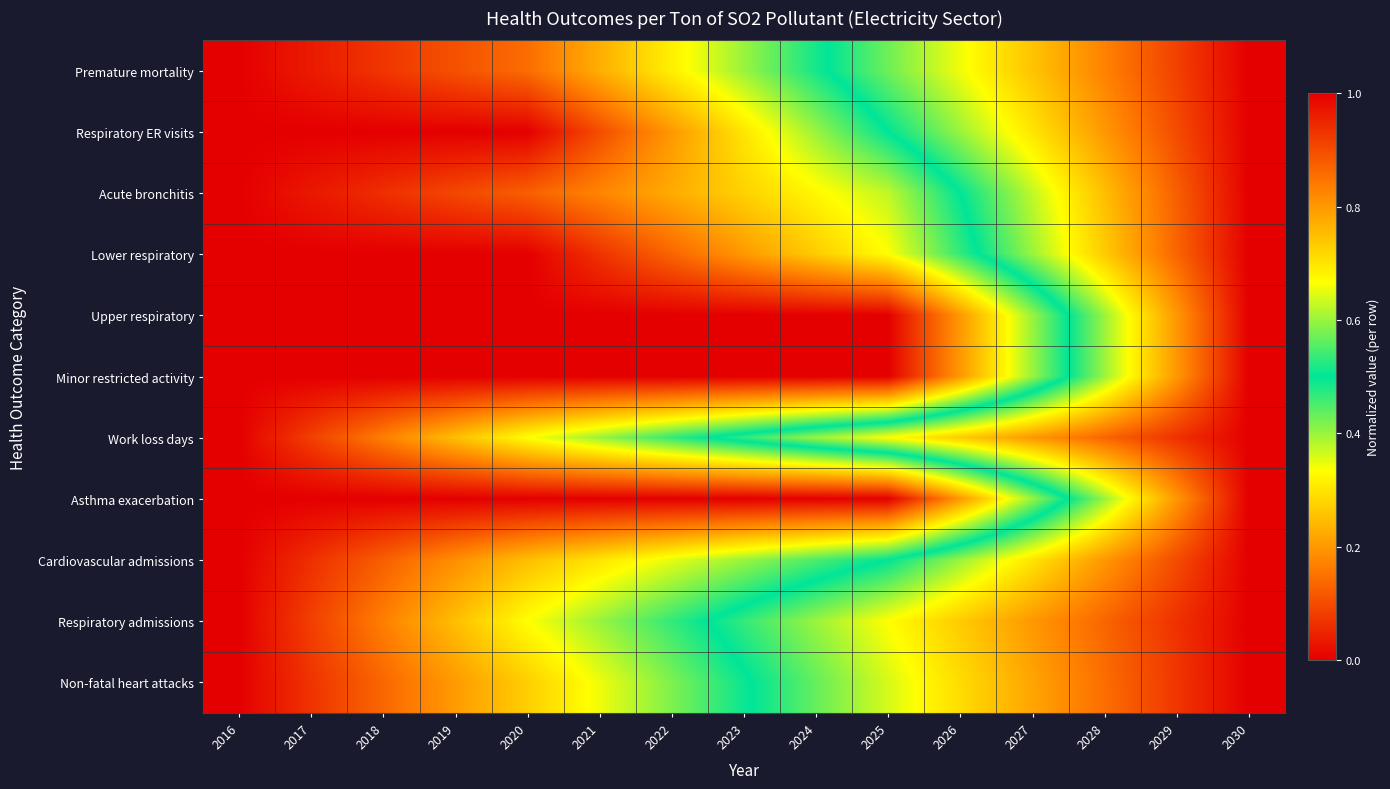

Reading left to right, what are all the values shown in this chart?

Premature mortality: 2016=0.0	2017=0.0	2018=0.1	2019=0.1	2020=0.1	2021=0.2	2022=0.3	2023=0.4	2024=0.5	2025=0.6	2026=0.7	2027=0.7	2028=0.8	2029=0.9	2030=1.0
Respiratory ER visits: 2016=0.0	2017=0.0	2018=0.0	2019=0.0	2020=0.0	2021=0.1	2022=0.2	2023=0.3	2024=0.4	2025=0.5	2026=0.6	2027=0.7	2028=0.8	2029=0.9	2030=1.0
Acute bronchitis: 2016=0.0	2017=0.0	2018=0.1	2019=0.1	2020=0.1	2021=0.2	2022=0.2	2023=0.3	2024=0.3	2025=0.4	2026=0.5	2027=0.6	2028=0.8	2029=0.9	2030=1.0
Lower respiratory: 2016=0.0	2017=0.0	2018=0.0	2019=0.0	2020=0.0	2021=0.1	2022=0.1	2023=0.2	2024=0.3	2025=0.3	2026=0.5	2027=0.6	2028=0.7	2029=0.9	2030=1.0
Upper respiratory: 2016=0.0	2017=0.0	2018=0.0	2019=0.0	2020=0.0	2021=0.0	2022=0.0	2023=0.0	2024=0.0	2025=0.0	2026=0.2	2027=0.4	2028=0.6	2029=0.8	2030=1.0
Minor restricted activity: 2016=0.0	2017=0.0	2018=0.0	2019=0.0	2020=0.0	2021=0.0	2022=0.0	2023=0.0	2024=0.0	2025=0.0	2026=0.2	2027=0.4	2028=0.6	2029=0.8	2030=1.0
Work loss days: 2016=0.0	2017=0.1	2018=0.2	2019=0.3	2020=0.3	2021=0.4	2022=0.5	2023=0.5	2024=0.6	2025=0.7	2026=0.7	2027=0.8	2028=0.9	2029=0.9	2030=1.0
Asthma exacerbation: 2016=0.0	2017=0.0	2018=0.0	2019=0.0	2020=0.0	2021=0.0	2022=0.0	2023=0.0	2024=0.0	2025=0.0	2026=0.2	2027=0.4	2028=0.6	2029=0.8	2030=1.0
Cardiovascular admissions: 2016=0.0	2017=0.1	2018=0.1	2019=0.2	2020=0.3	2021=0.3	2022=0.3	2023=0.4	2024=0.4	2025=0.5	2026=0.6	2027=0.7	2028=0.8	2029=0.9	2030=1.0
Respiratory admissions: 2016=0.0	2017=0.1	2018=0.2	2019=0.2	2020=0.3	2021=0.4	2022=0.5	2023=0.5	2024=0.6	2025=0.7	2026=0.7	2027=0.8	2028=0.9	2029=0.9	2030=1.0
Non-fatal heart attacks: 2016=0.0	2017=0.1	2018=0.1	2019=0.2	2020=0.3	2021=0.3	2022=0.4	2023=0.5	2024=0.6	2025=0.6	2026=0.7	2027=0.8	2028=0.9	2029=0.9	2030=1.0